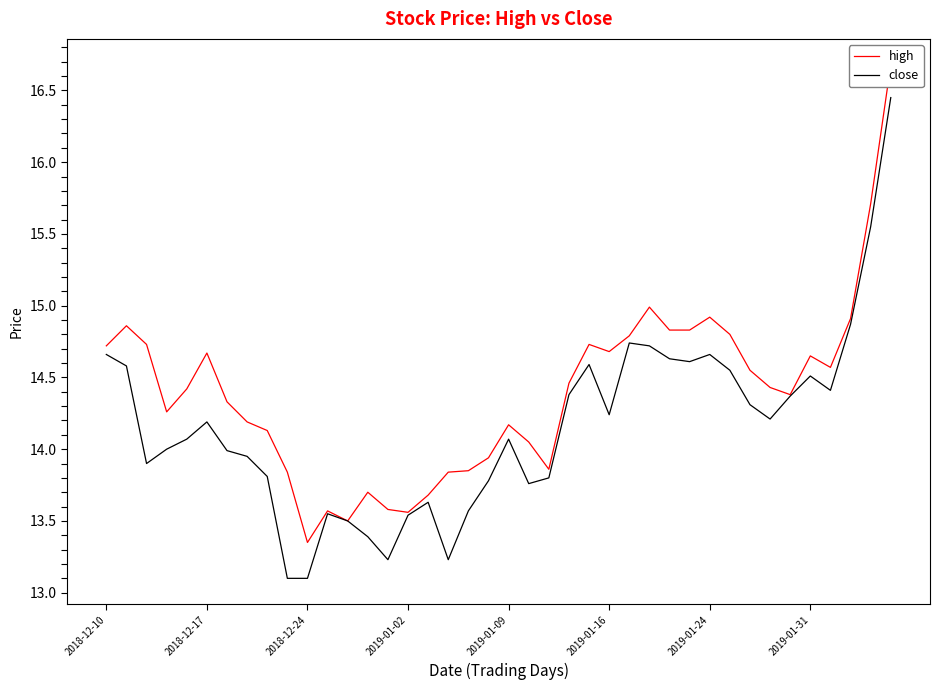

Which category has the lowest value across all series?

9